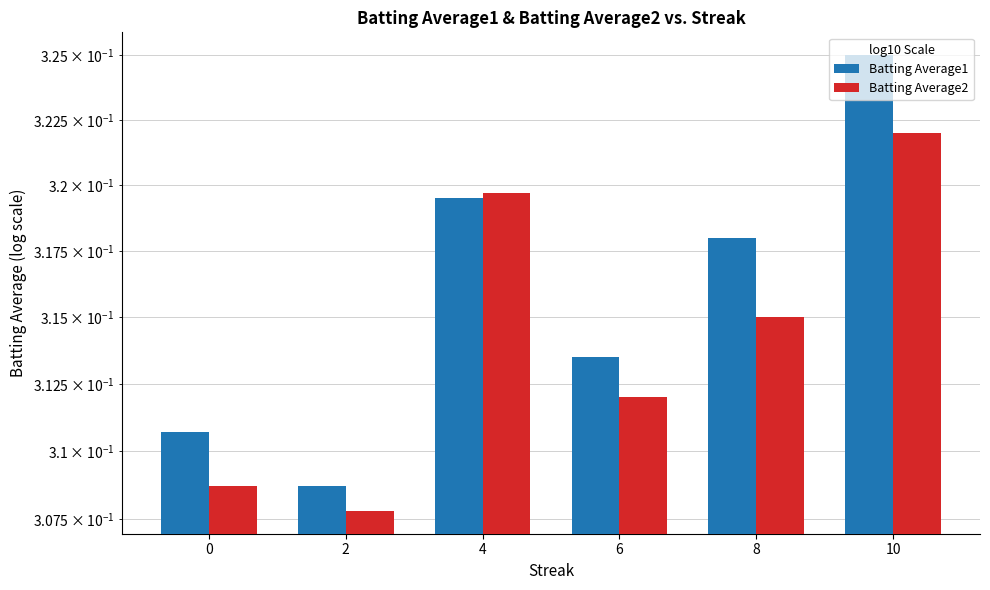

Which category has the lowest value across all series?

2